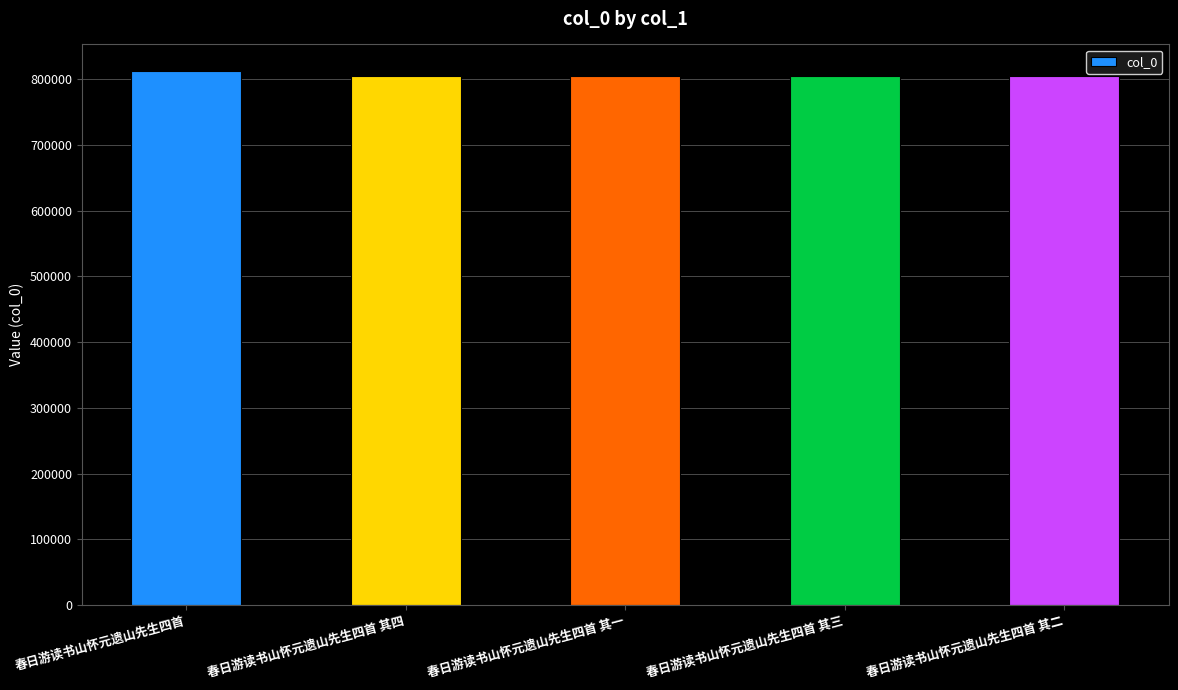

What is the label of the 3rd bar from the left?

春日游读书山怀元遗山先生四首 其一